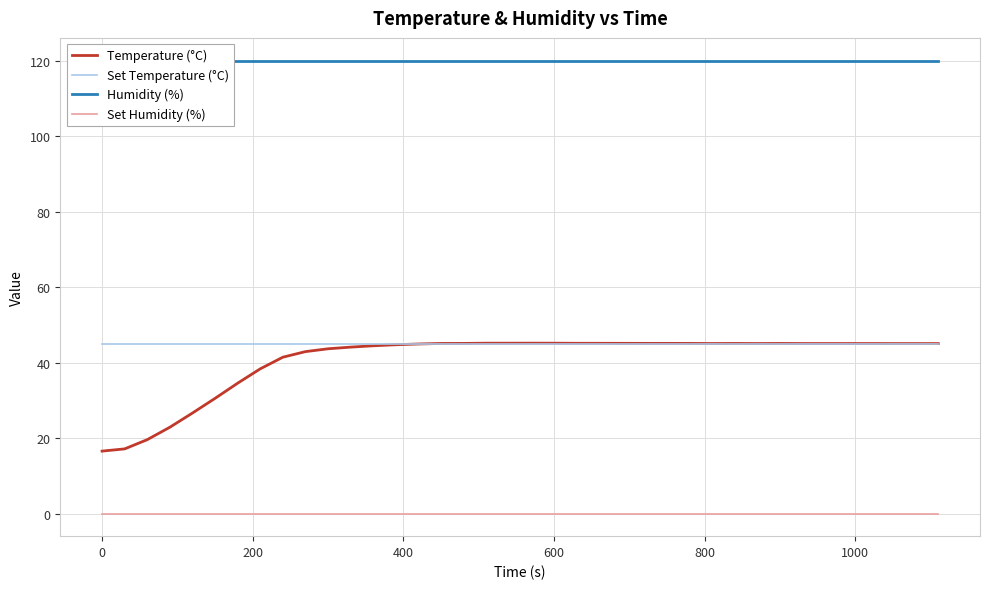

What is the highest value of the Temperature (°C) series?

45.1